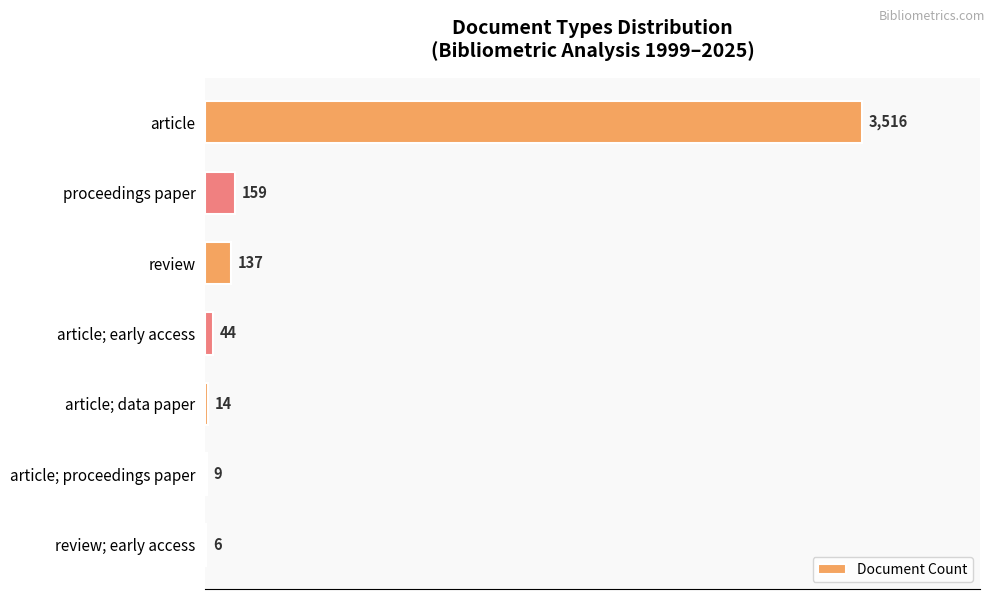

The value at article is 1177. True or false?

False